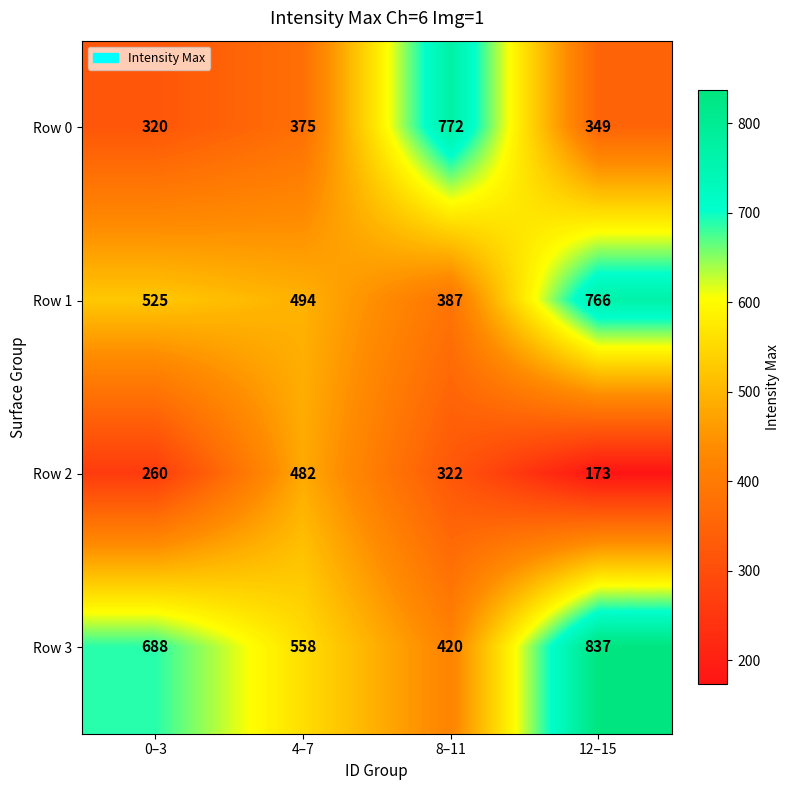

What value does the Row 3 series have at 0–3, to the nearest 10?

690